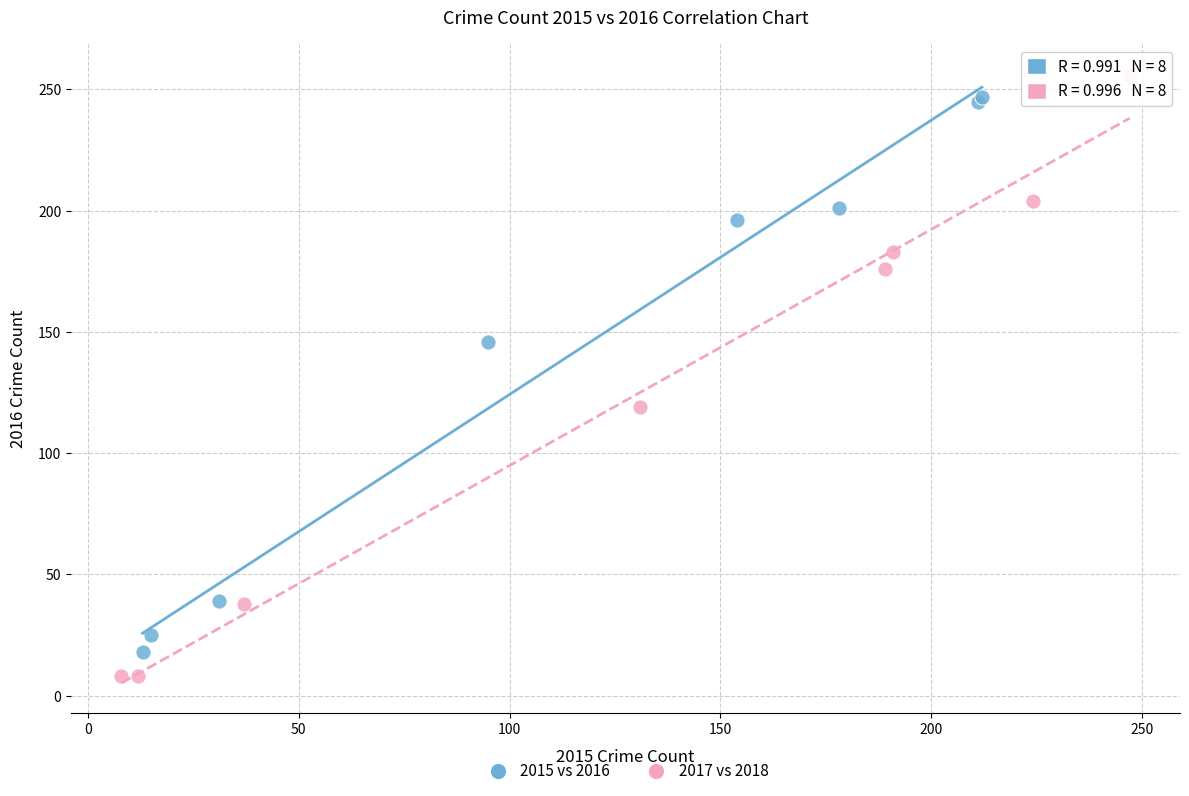

Which series reaches the maximum Y coordinate?

2017 vs 2018